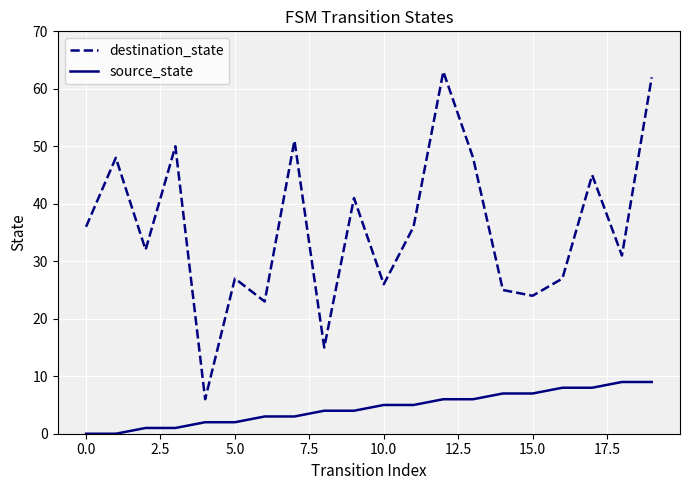

True or false: source_state and destination_state intersect in this chart.

False